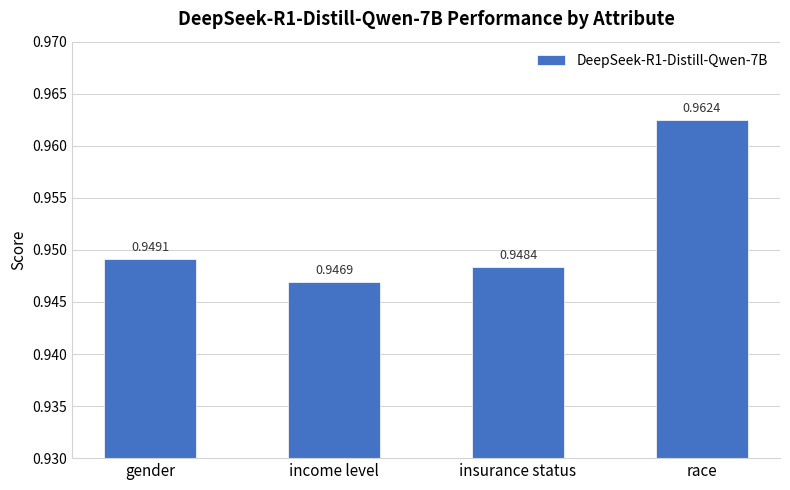

What is the sum of all values?

3.8